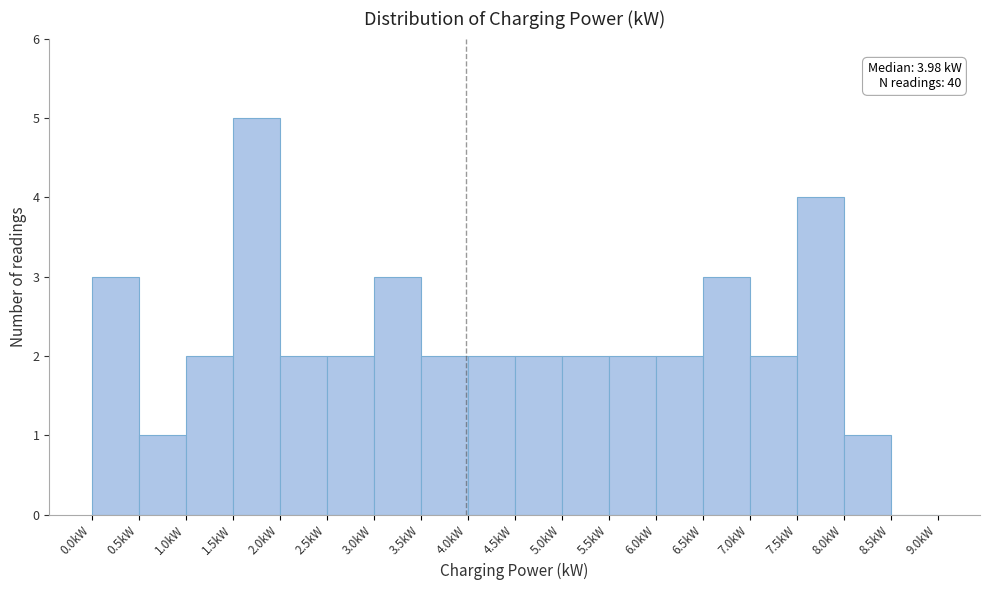

Over which range of the x-axis is the bar tallest?

1.5 to 2.0